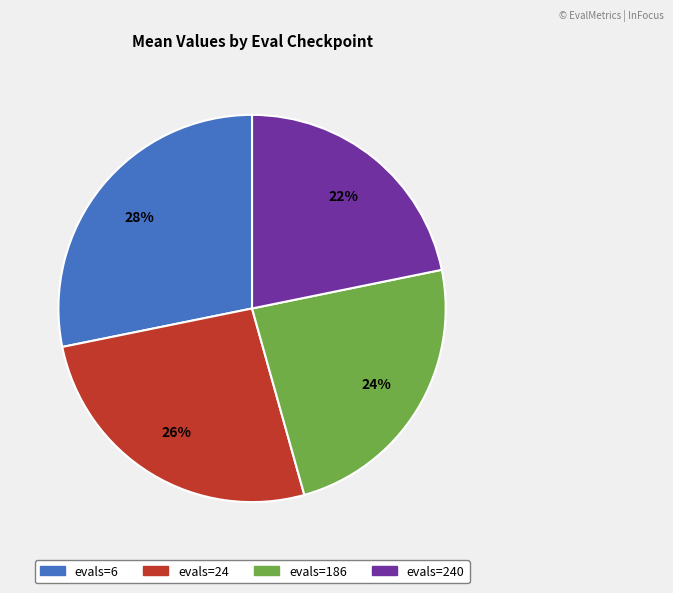

To the nearest percent, what is the difference between the largest and smallest slice percentages?

6%